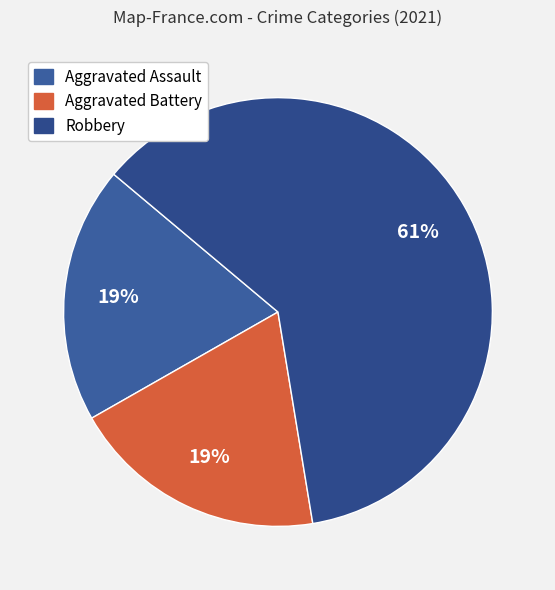

Is it true that Aggravated Battery is 33% of the pie?

False